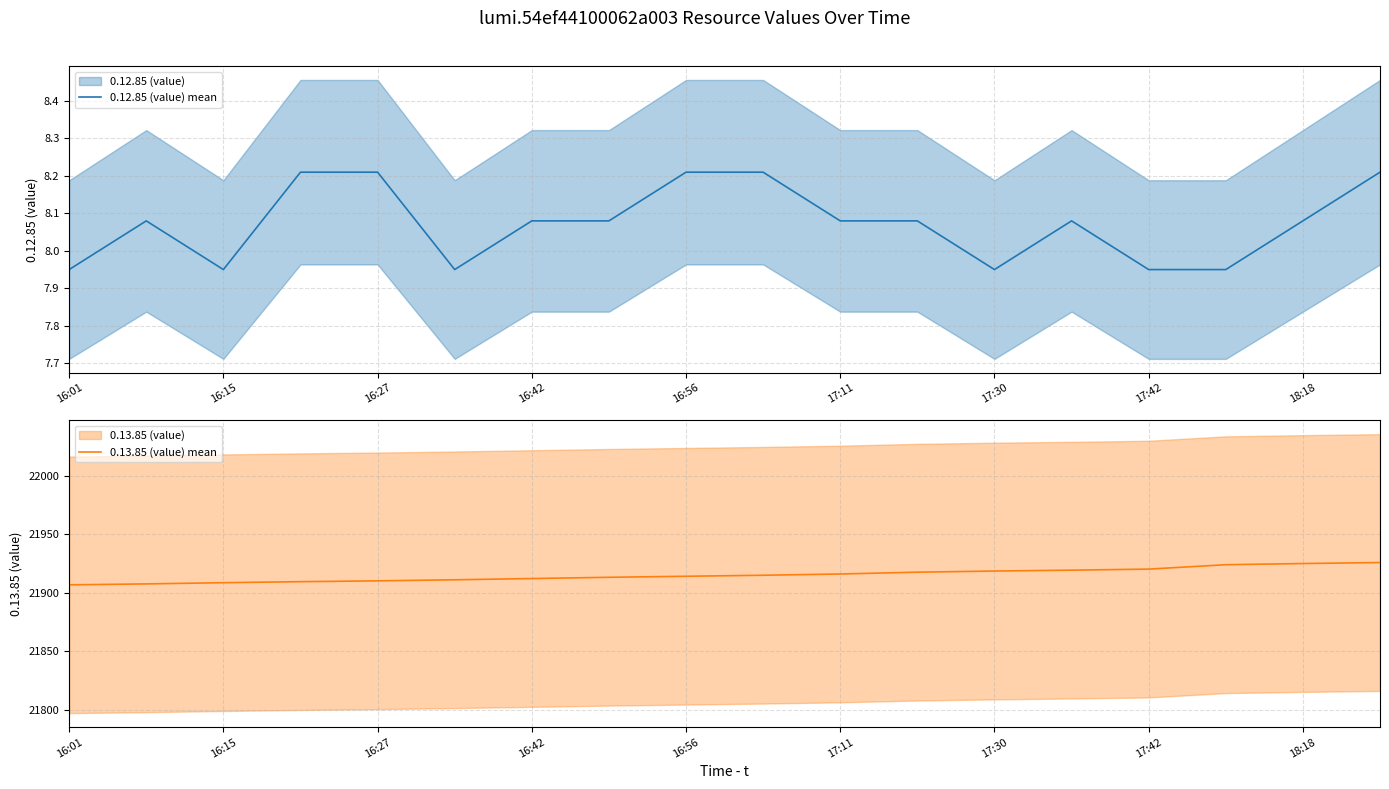

What is the lowest value of the 0.13.85 (value) mean series?

21906.7